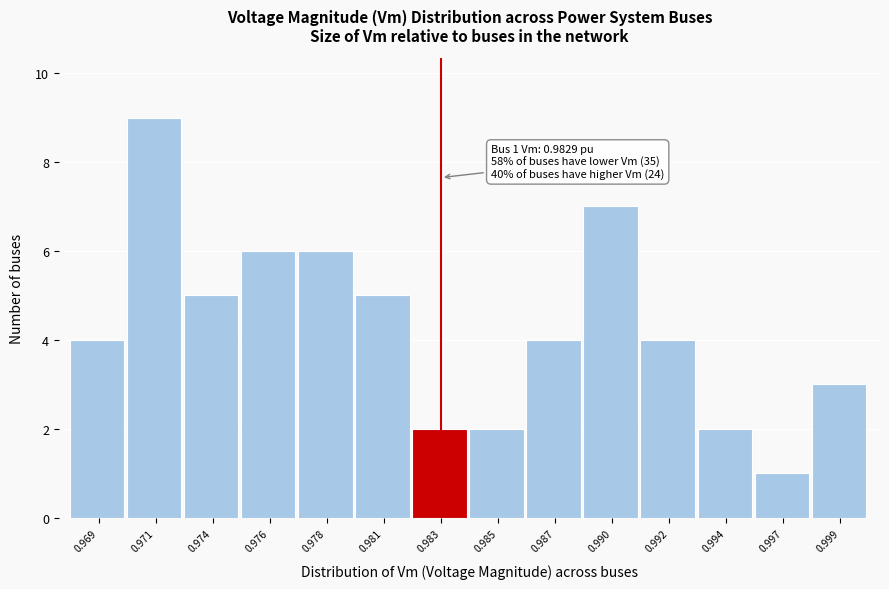

Reading right to left, extract all data points from this chart.

3	1	2	4	7	4	2	2	5	6	6	5	9	4